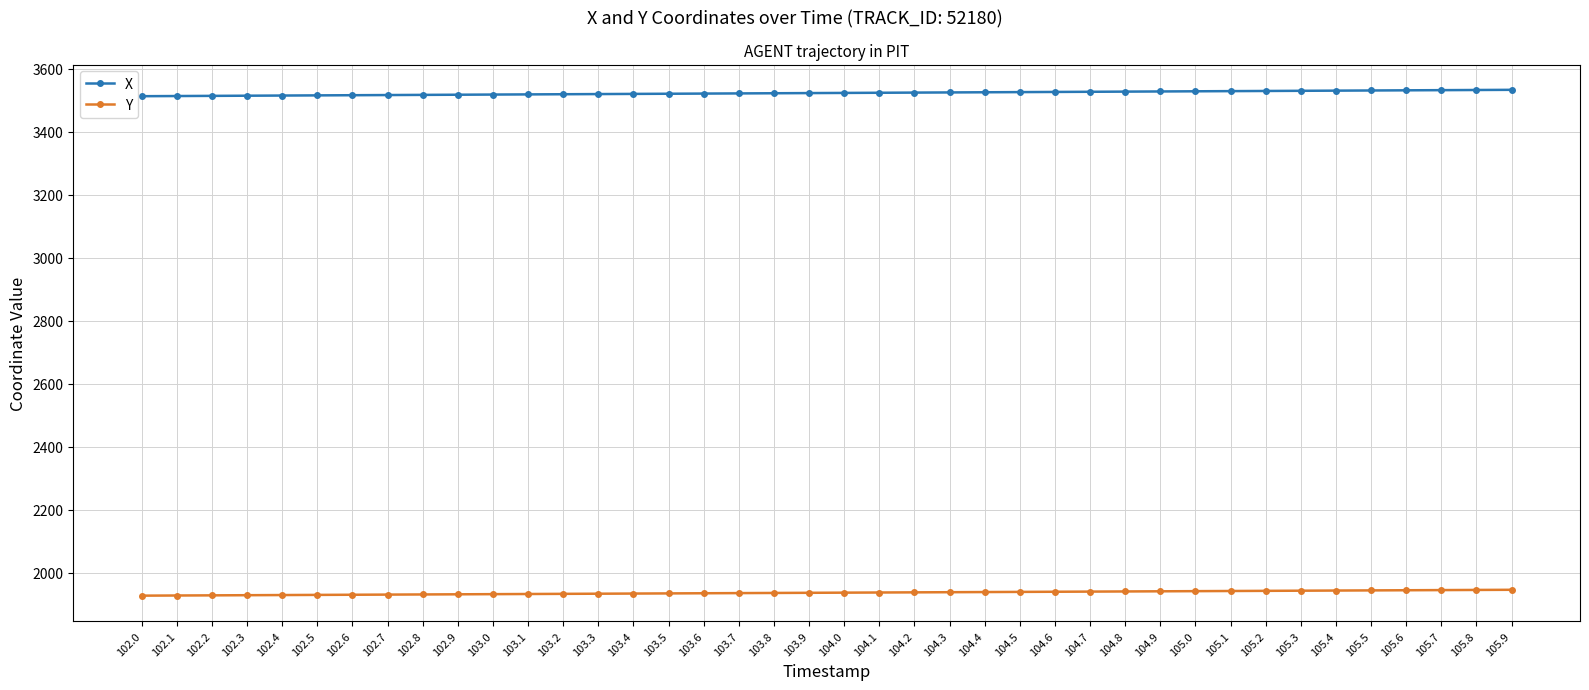

Rank the series by their maximum value, from lowest to highest.

Y, X